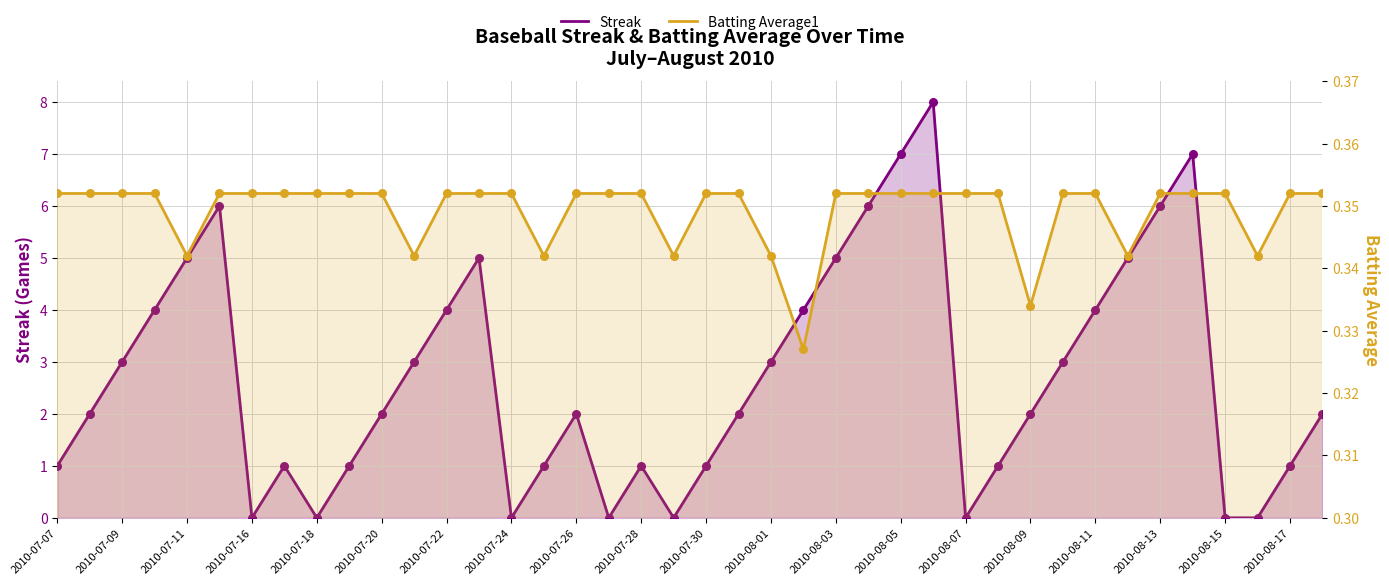

Which series contains the lowest Y value?

Streak